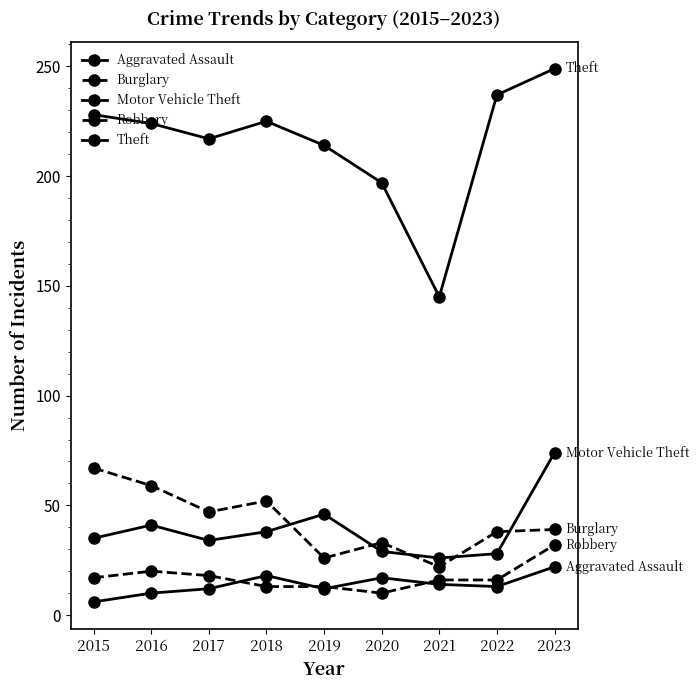

Rank the categories by Burglary value from lowest to highest.

2021, 2019, 2020, 2022, 2023, 2017, 2018, 2016, 2015